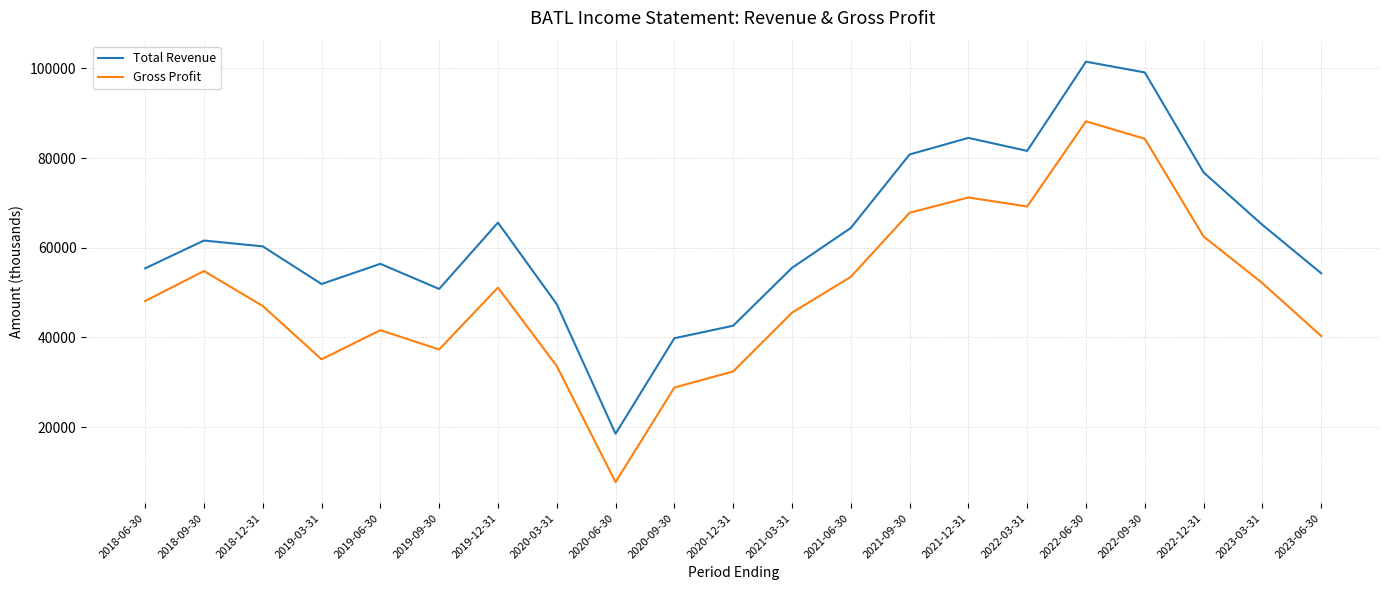

In Gross Profit, how many points are higher than both neighbors (excluding endpoints)?

5